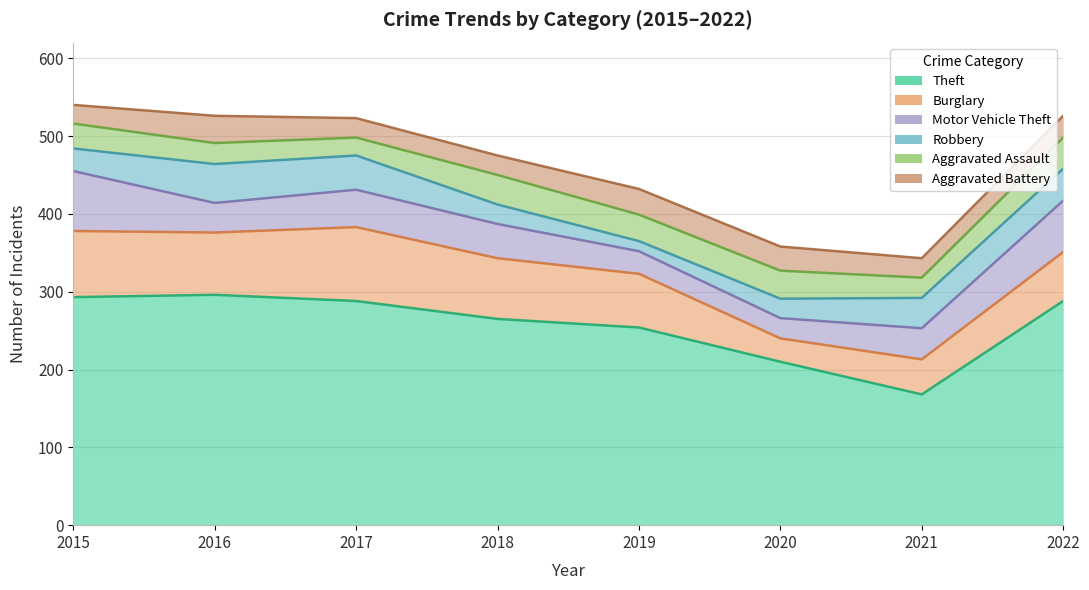

What is the smallest value displayed?

13